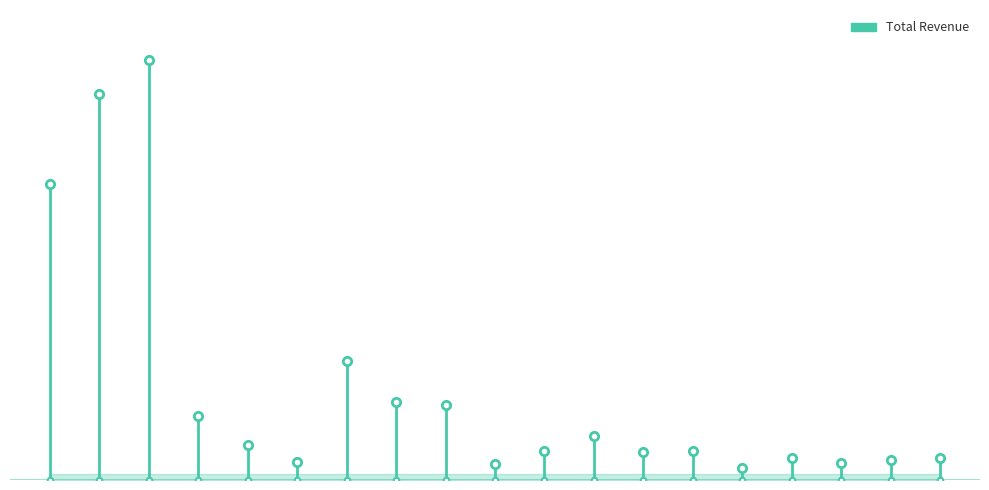

How many lines are shown in the chart?

1